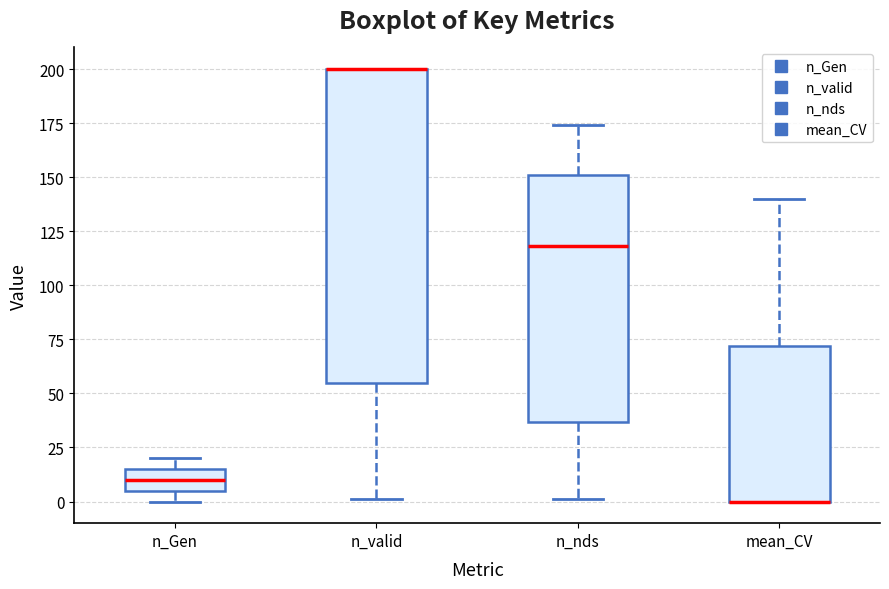

Comparing the boxes themselves (not the whiskers), which one is the tallest?

n_valid